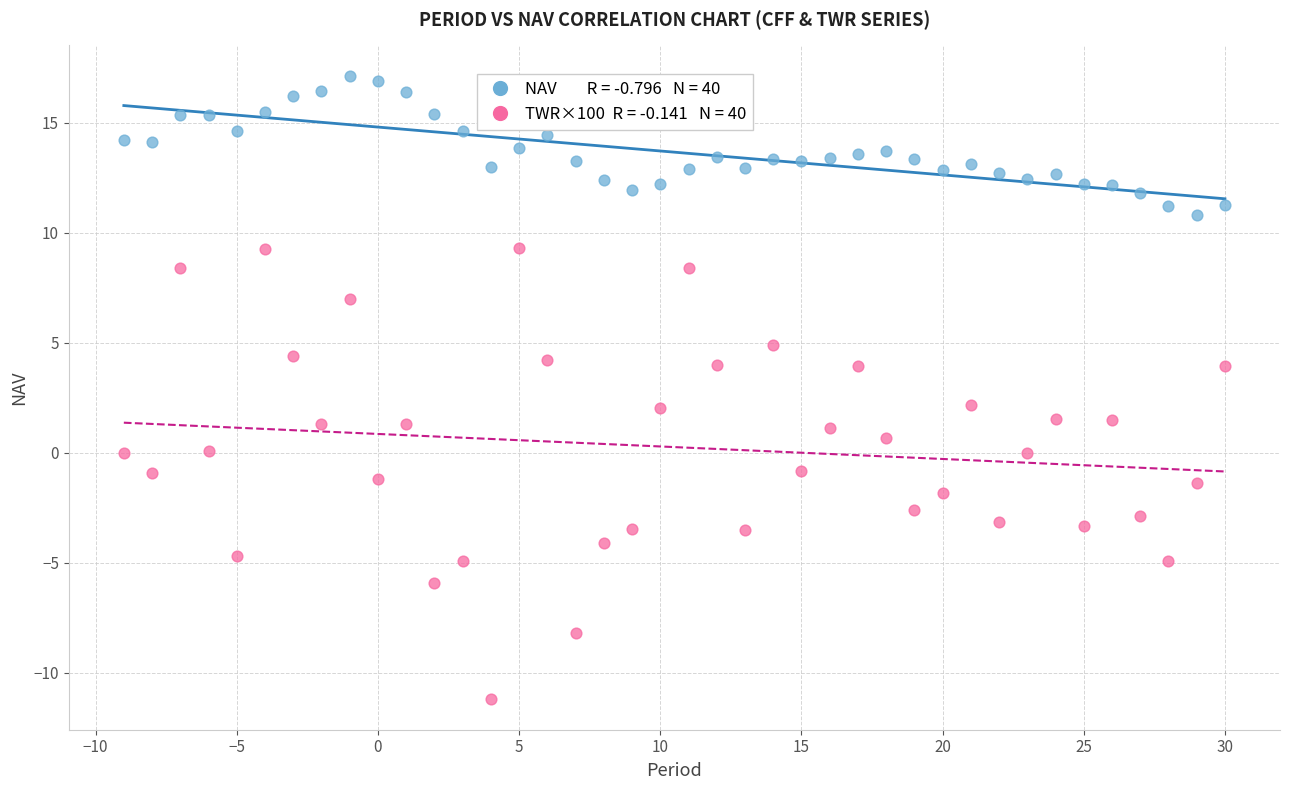

Across all data points, what is the range of Y values (max minus min)?

28.3